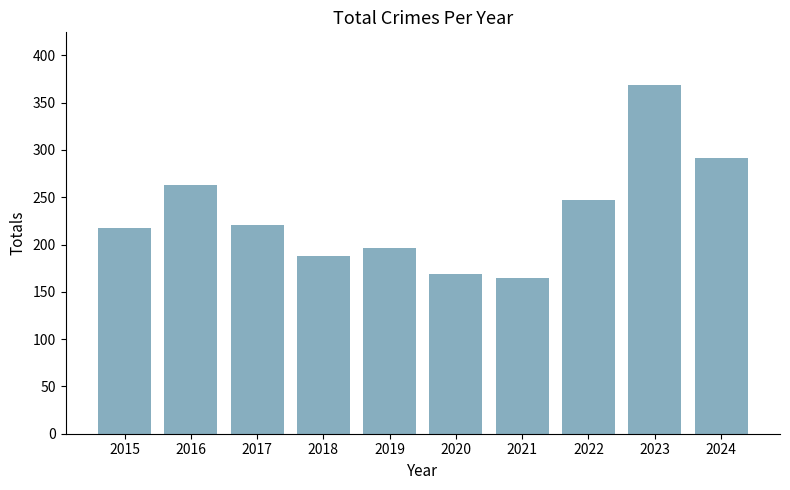

Rank the categories by value from lowest to highest.

2021, 2020, 2018, 2019, 2015, 2017, 2022, 2016, 2024, 2023